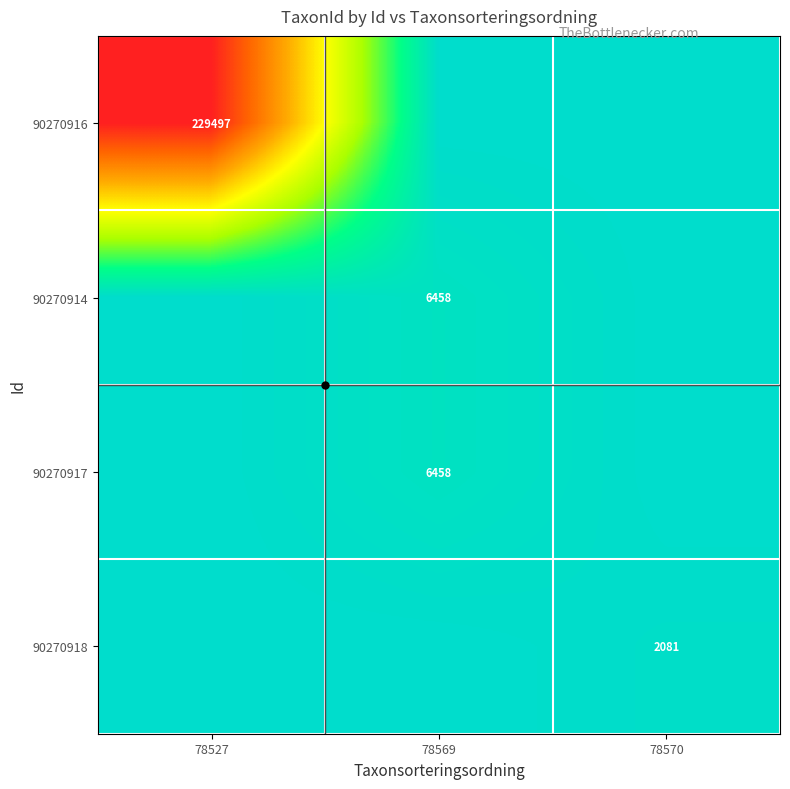

Rank the series by their maximum value, from highest to lowest.

90270916, 90270914, 90270917, 90270918